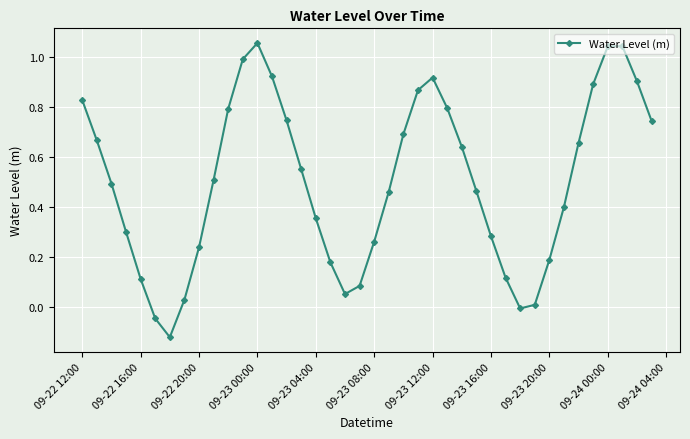

How many interior local peaks (higher than both neighbors) does the data have?

3